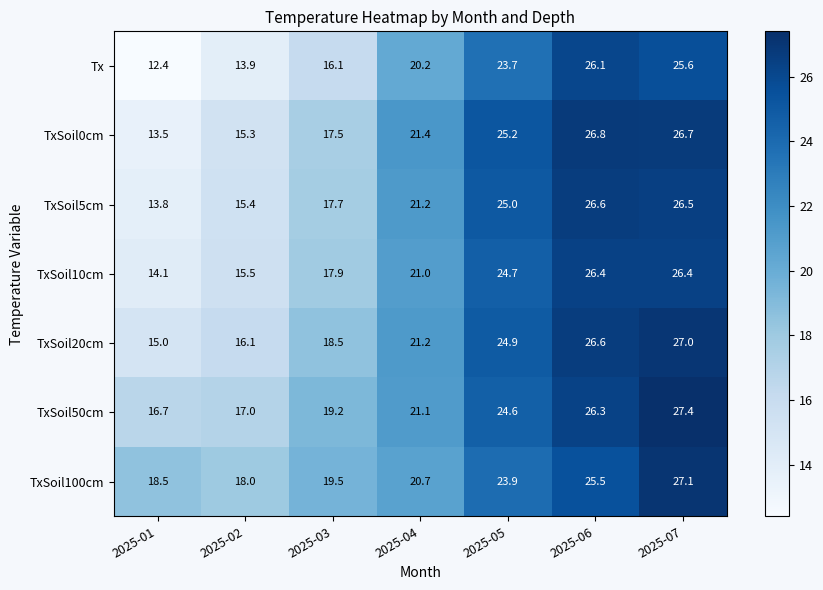

At which label is TxSoil20cm closest to 21?

2025-04